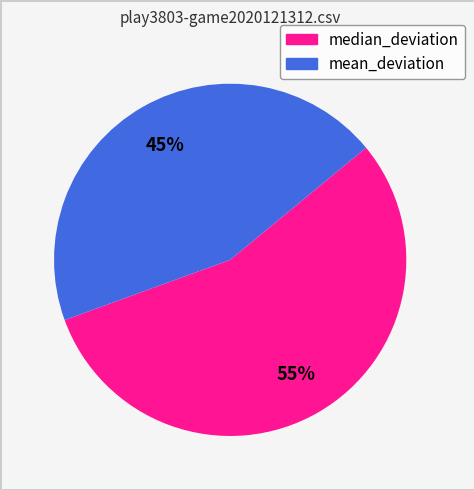

How many segments does this pie chart have?

2